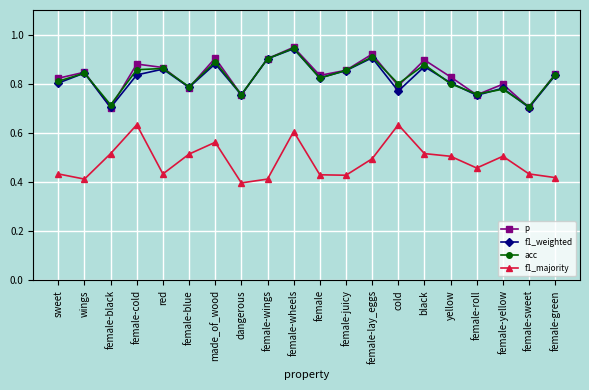

How many lines are shown in the chart?

4